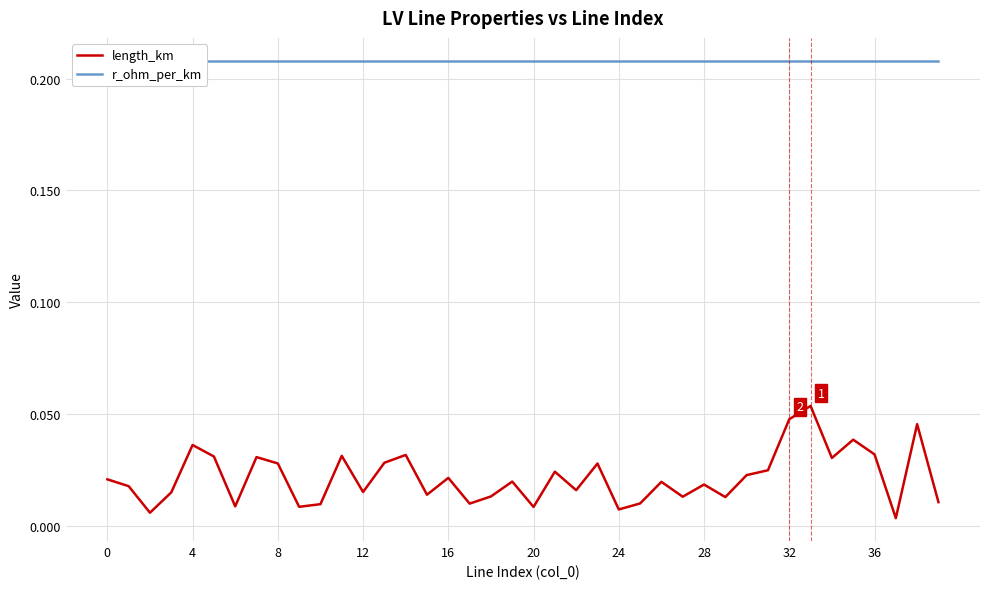

At which label does length_km reach its minimum?

37